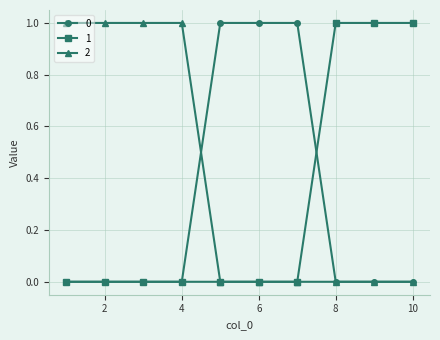

What is the value of the 2 point at the 2nd from the left?

1